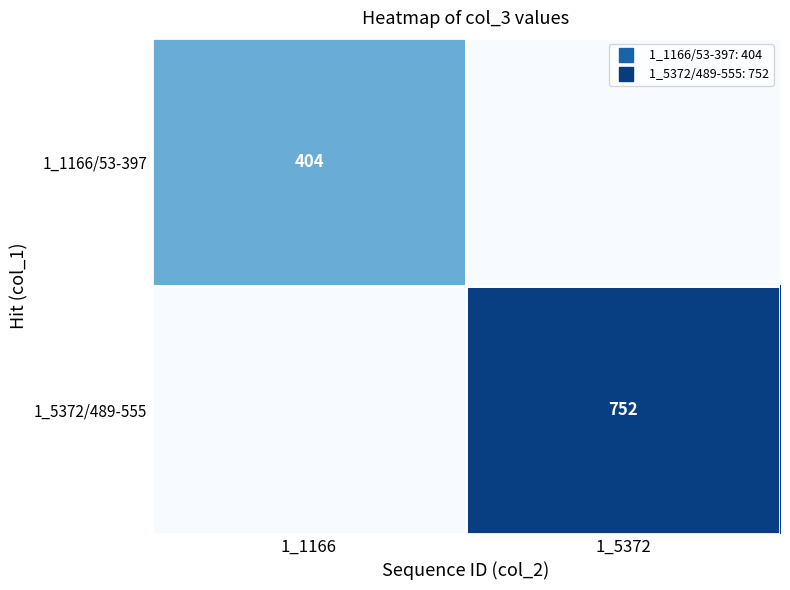

Which label corresponds to the smallest value in the chart?

1_5372